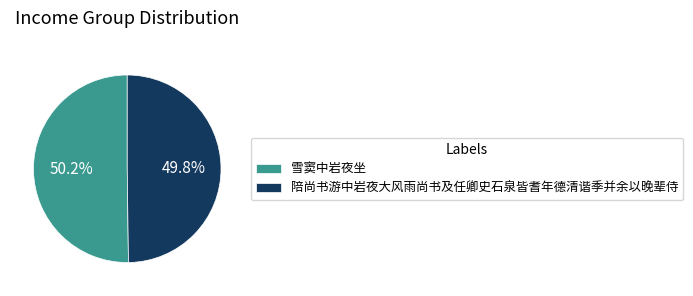

Is it true that 陪尚书游中岩夜大风雨尚书及任卿史石泉皆耆年德清谐季并余以晚辈侍 is 50% of the pie?

True